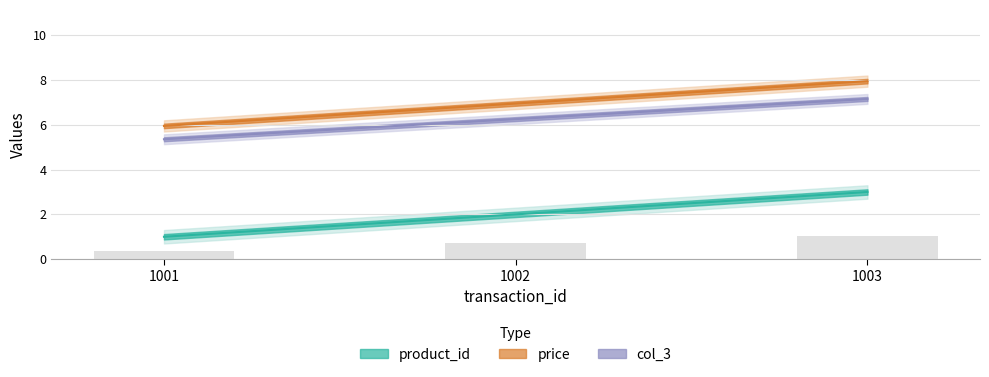

What is the sum of the product_id values at 1003 and 1001?

4.0